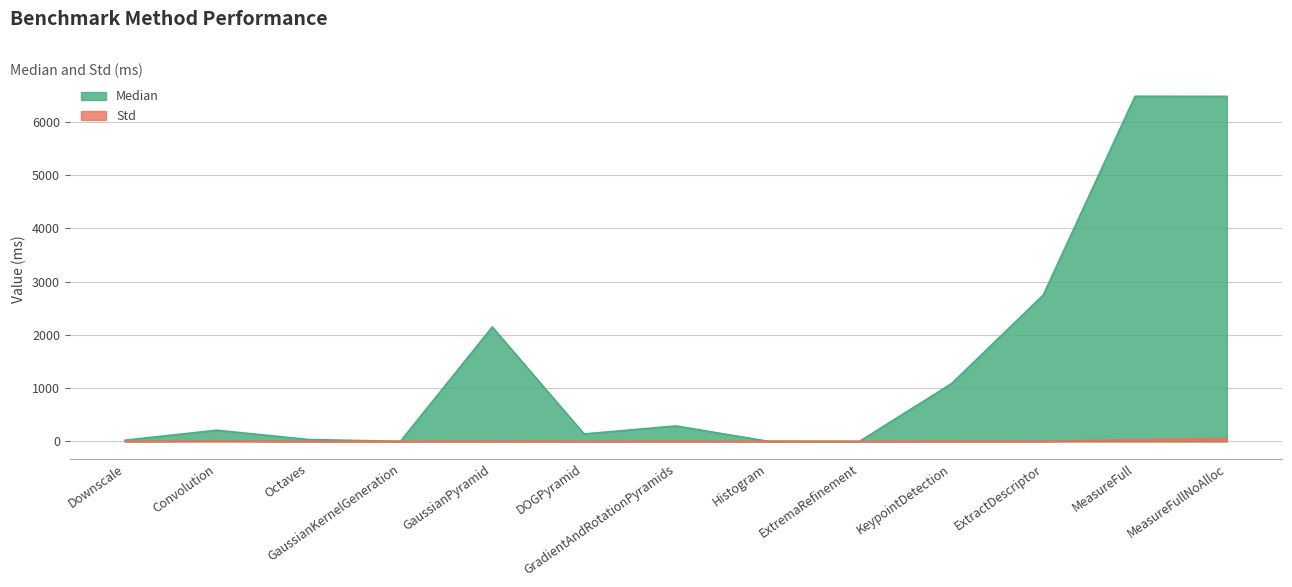

Read the Std value at Convolution.

11.9